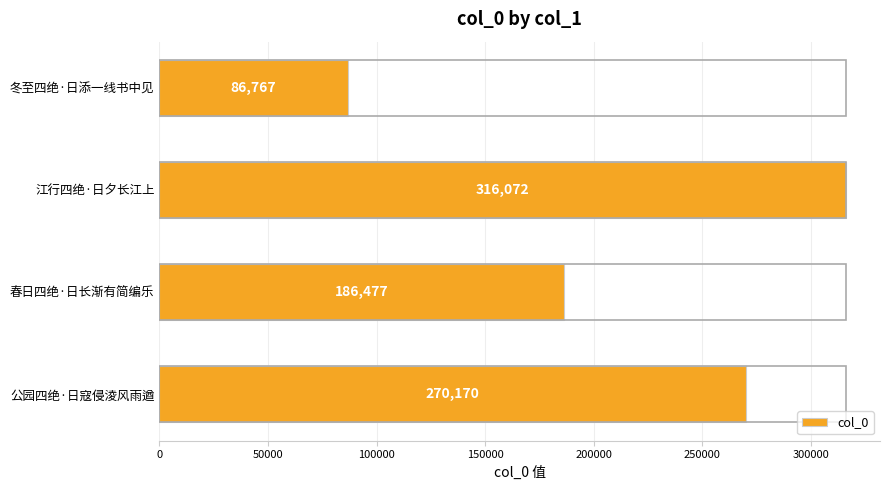

Rank the categories by value from highest to lowest.

江行四绝·日夕长江上, 公园四绝·日寇侵淩风雨遒, 春日四绝·日长渐有简编乐, 冬至四绝·日添一线书中见